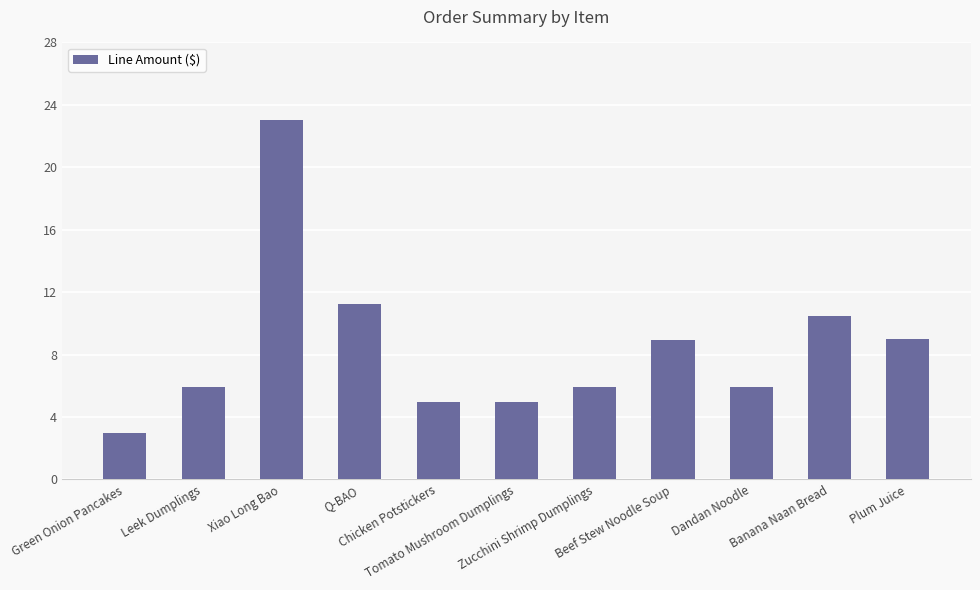

The value at Dandan Noodle is 6.0. True or false?

True